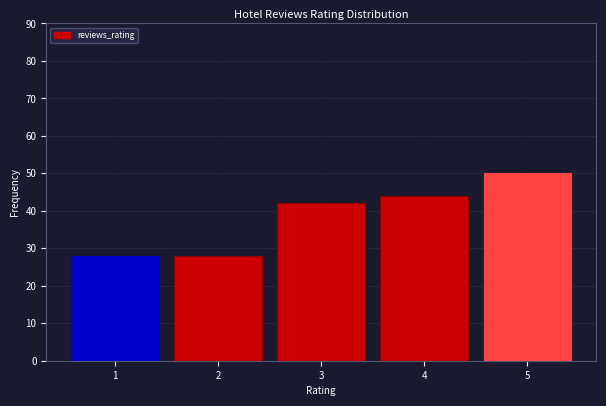

Reading left to right, transcribe this chart: for each bar, give the range it covers on the x-axis and its height. The values are not printed on the chart, so give them approximately, as read against the axis.

0.5 to 1.5: 28
1.5 to 2.5: 28
2.5 to 3.5: 42
3.5 to 4.5: 44
4.5 to 5.5: 50